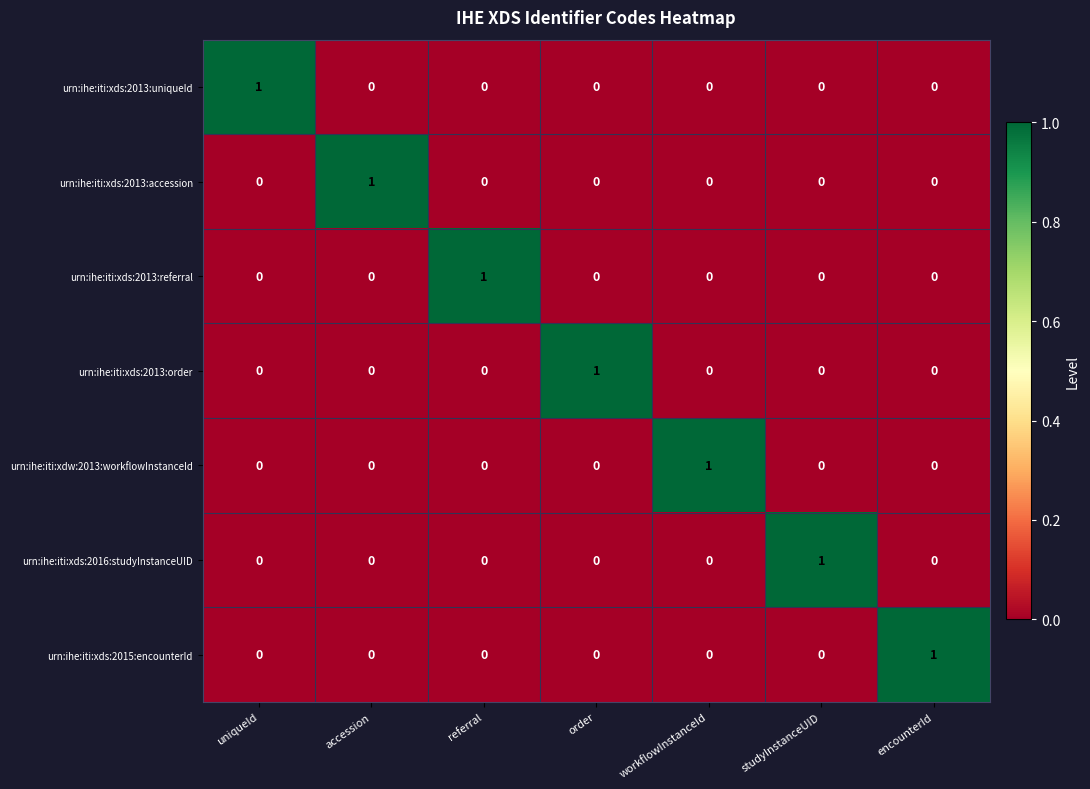

Count the number of data series in this chart.

7